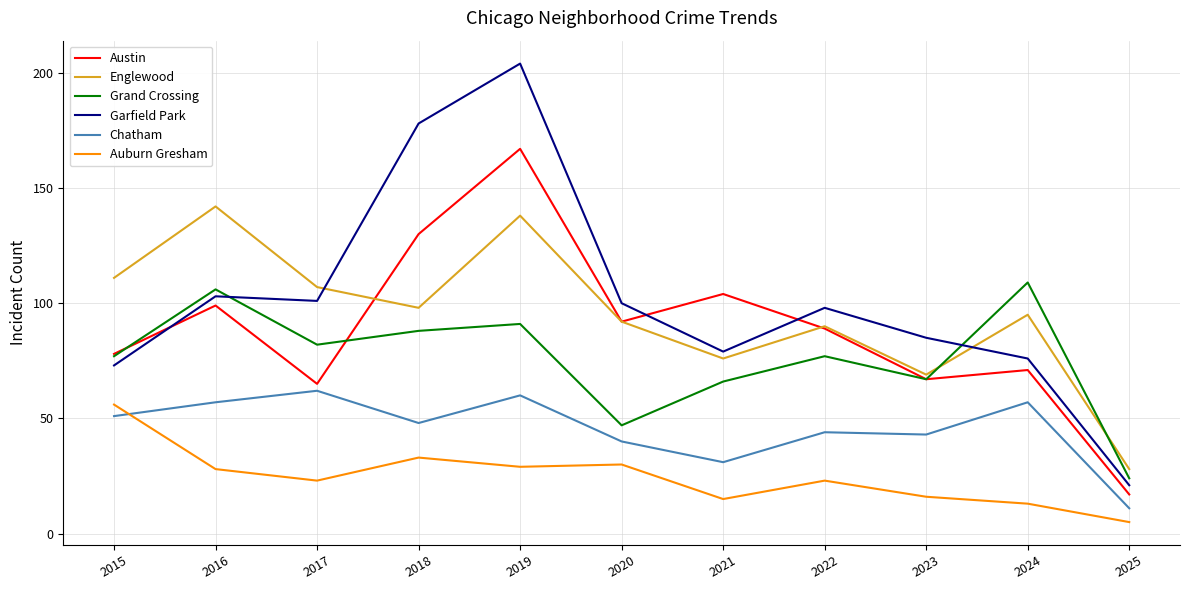

True or false: Auburn Gresham and Garfield Park intersect in this chart.

False